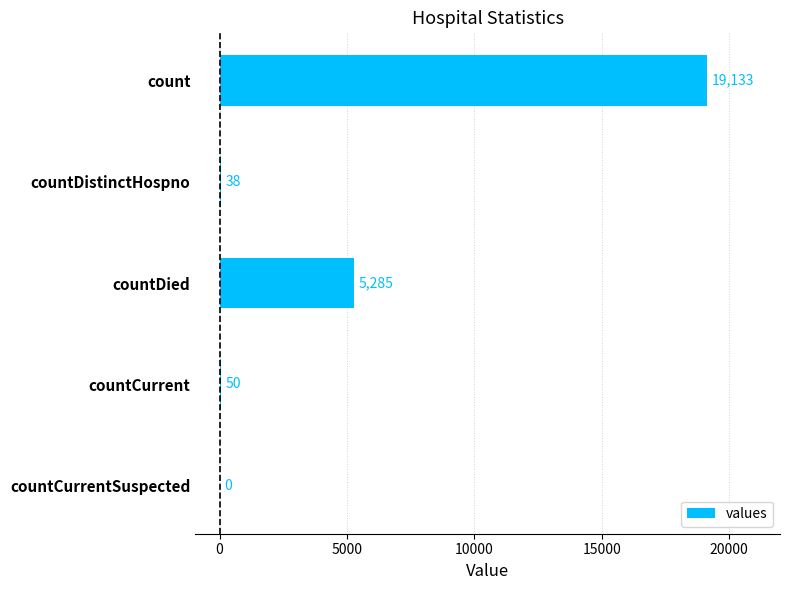

Between countDied and count, which is larger?

count